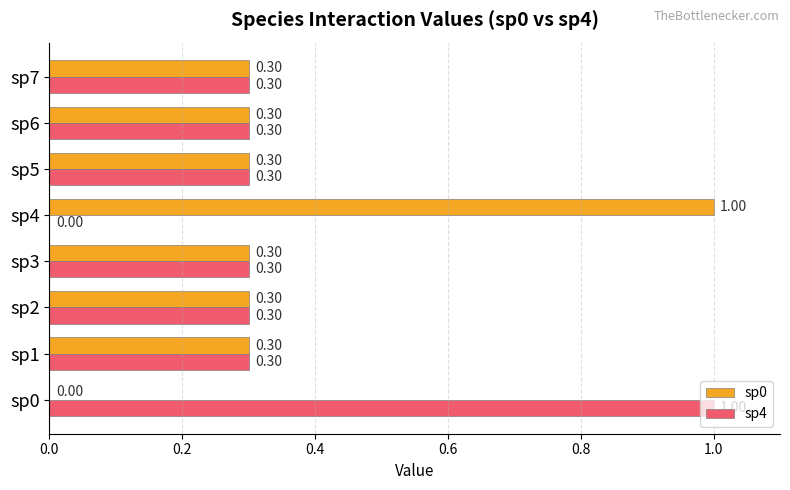

What is the sum of the sp0 values at sp6 and sp4?

1.3